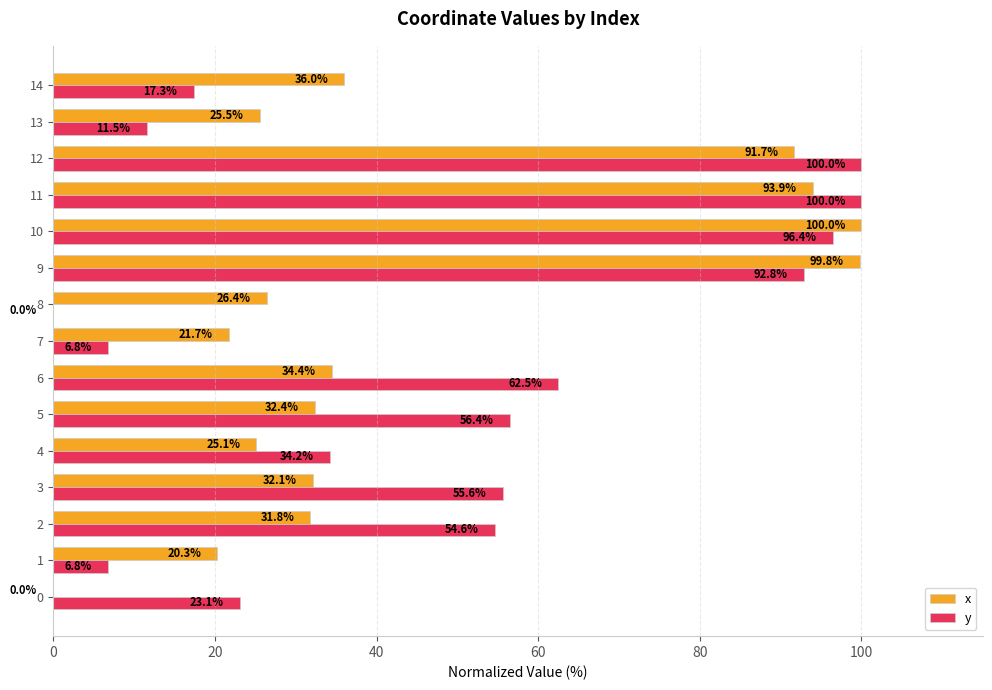

Count the number of data series in this chart.

2